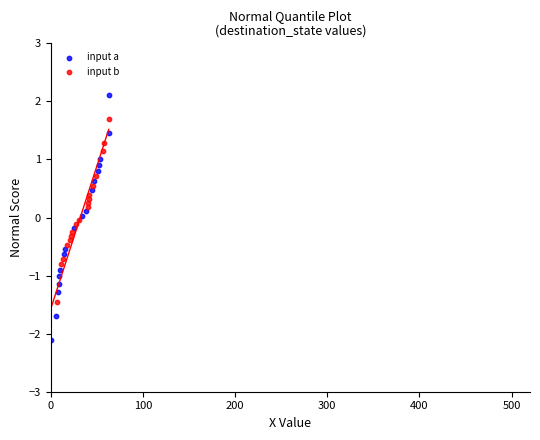

Which series contains the highest Y value?

input a